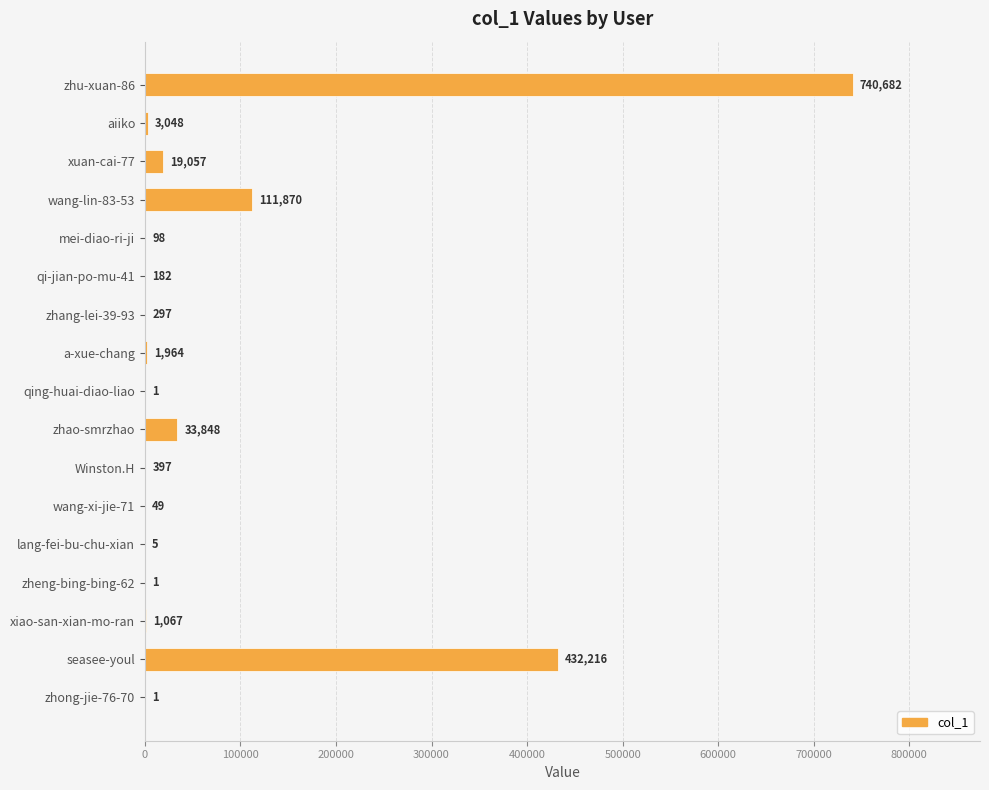

The chart shows a value of 3048 at aiiko. True or false?

True